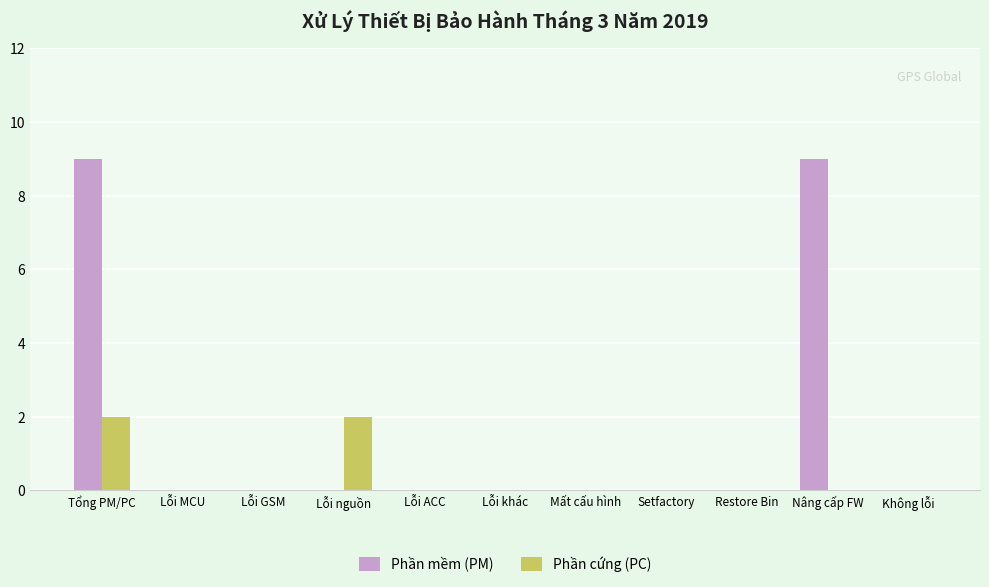

Which series changed the most between Lỗi nguồn and Lỗi ACC?

Phần cứng (PC)